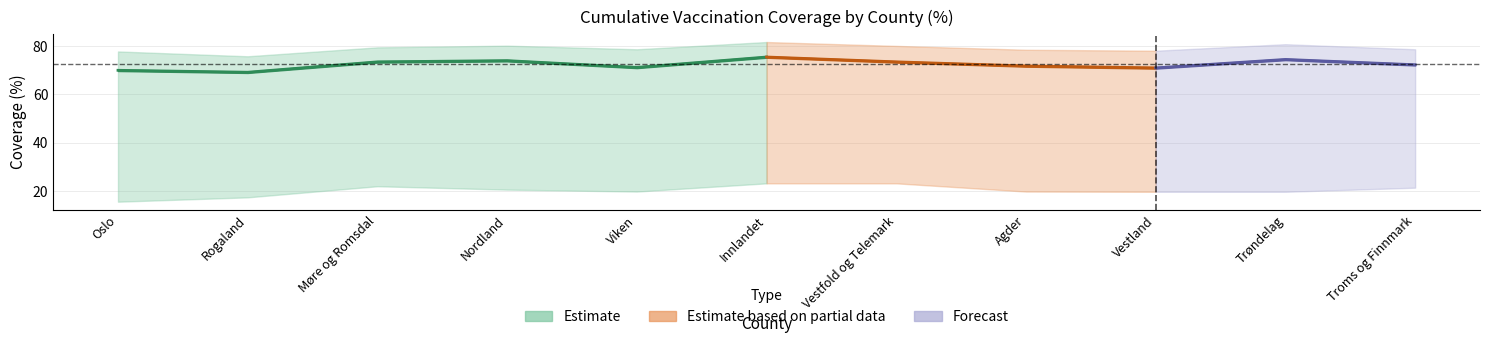

How many data points does each series have?

11